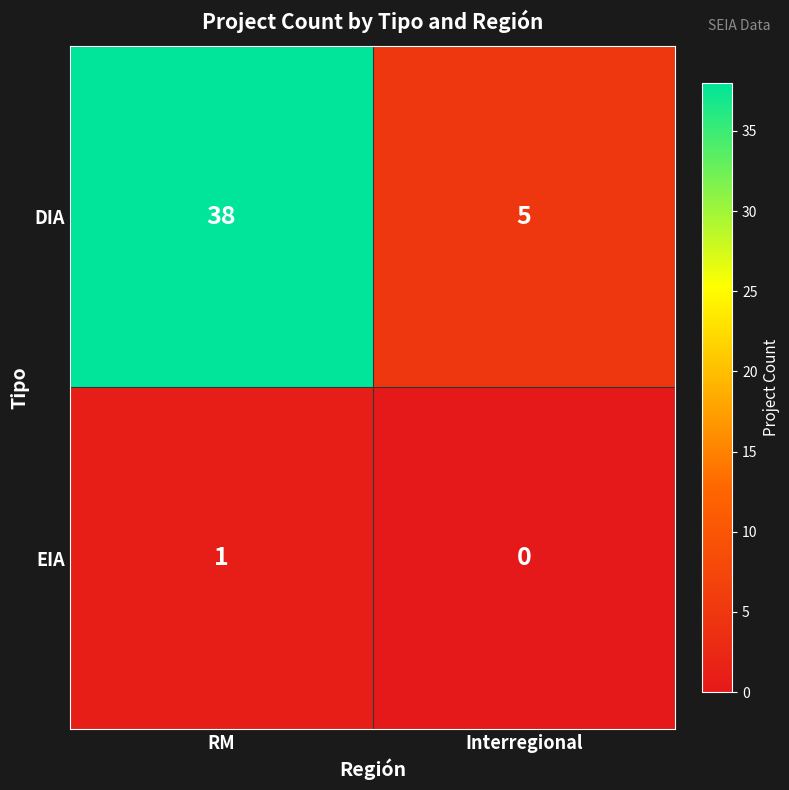

Which series has the widest spread of values?

DIA